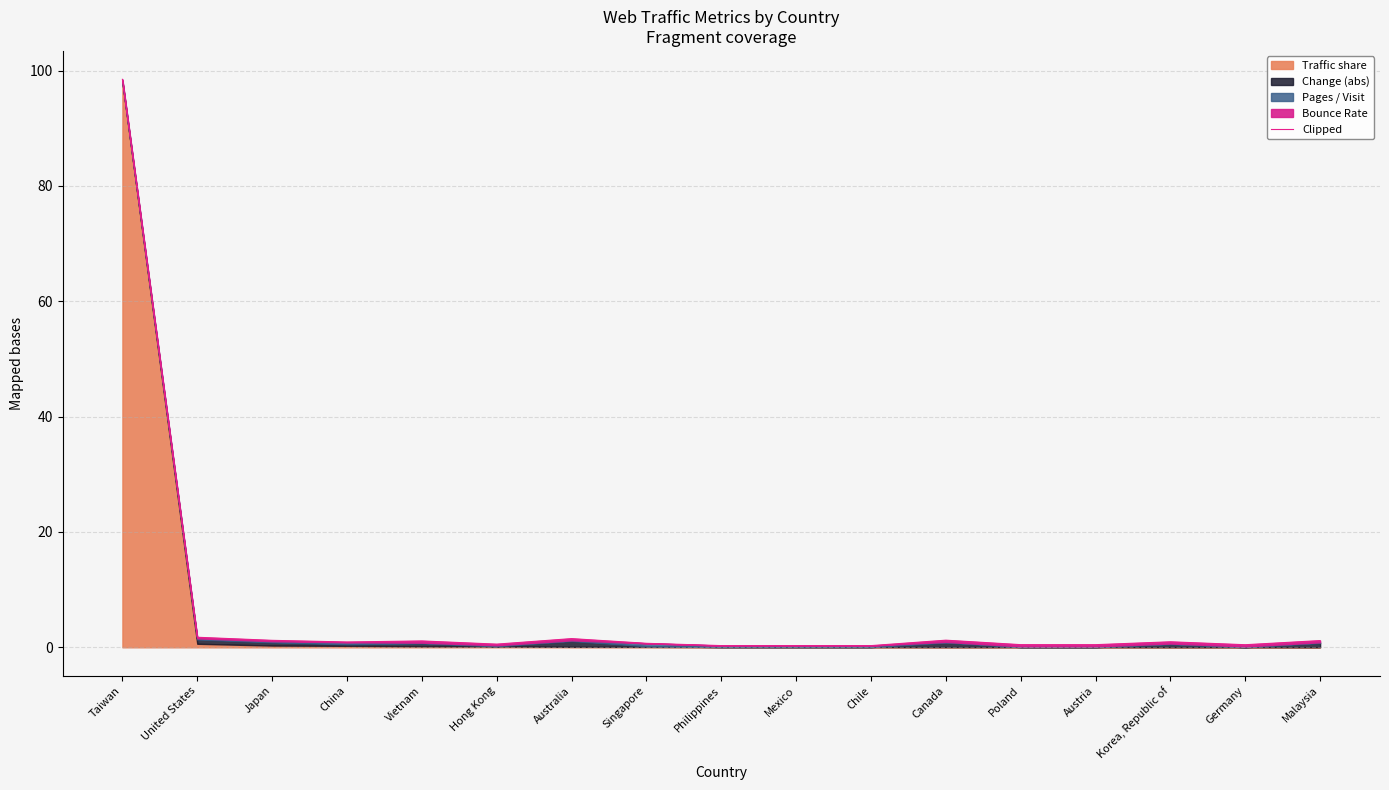

Where is the first local maximum?

Vietnam